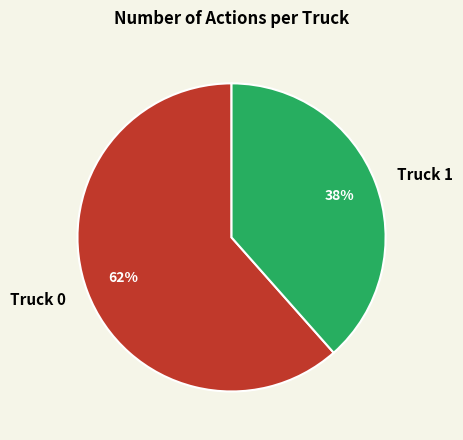

Is the sum of Truck 1 and Truck 0 greater than half?

Yes